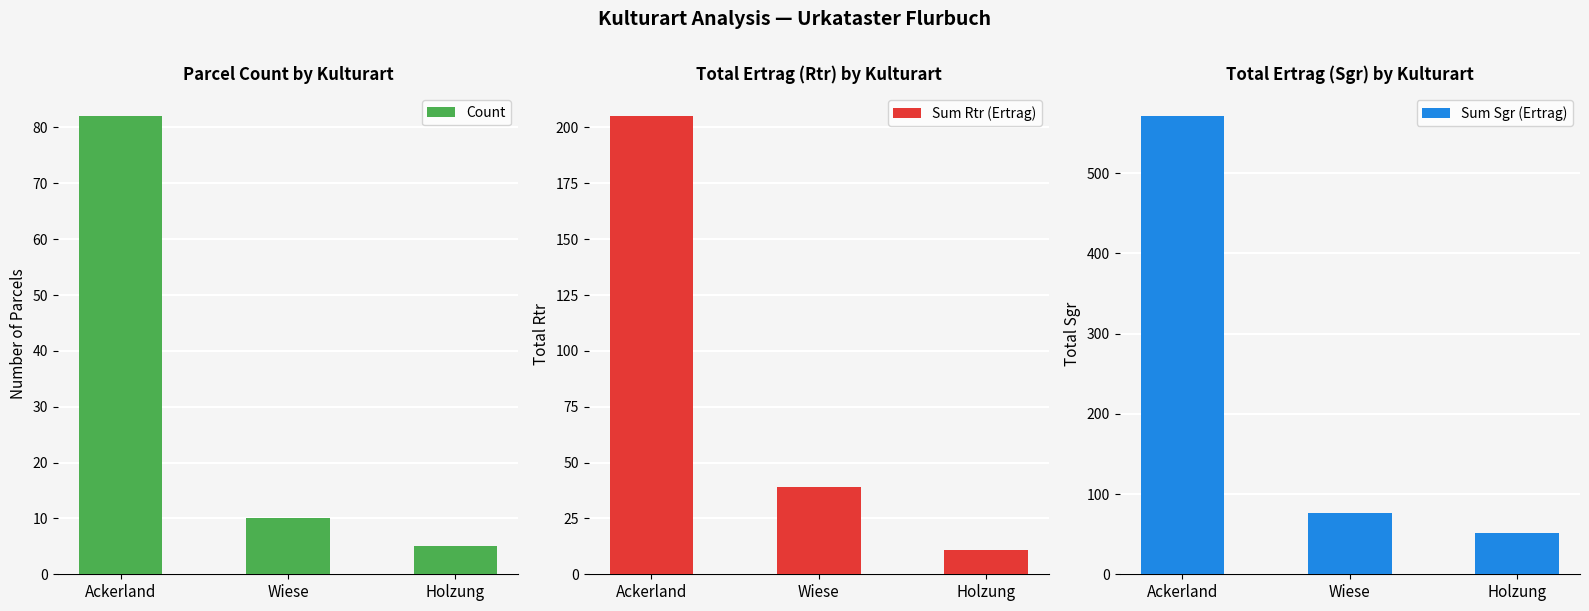

Rank the series by their average value, from lowest to highest.

Count, Sum Rtr (Ertrag), Sum Sgr (Ertrag)